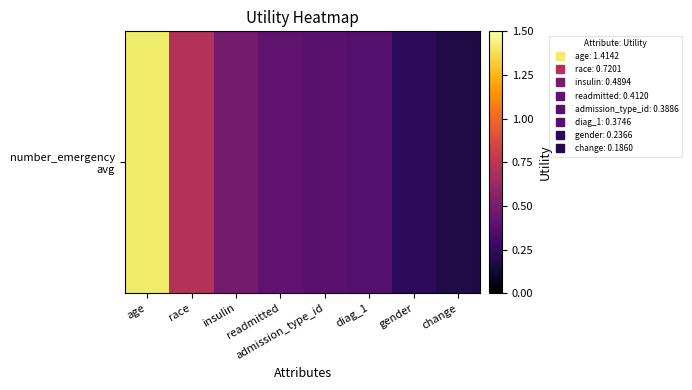

At which label is the value closest to 0?

change